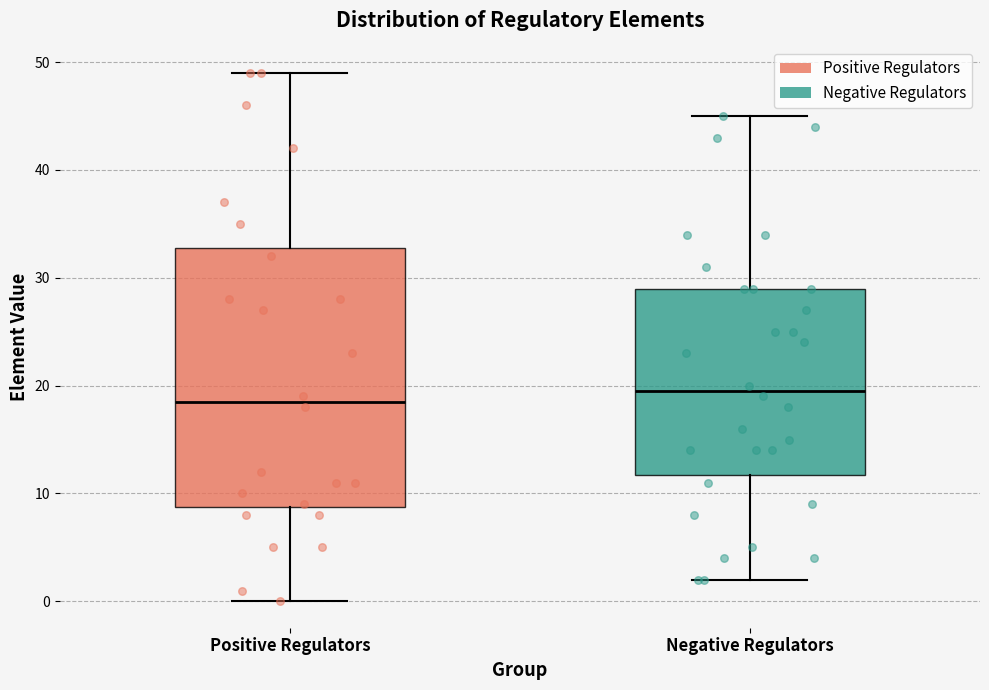

Which box is the tallest, from its lower edge to its upper edge?

Positive Regulators